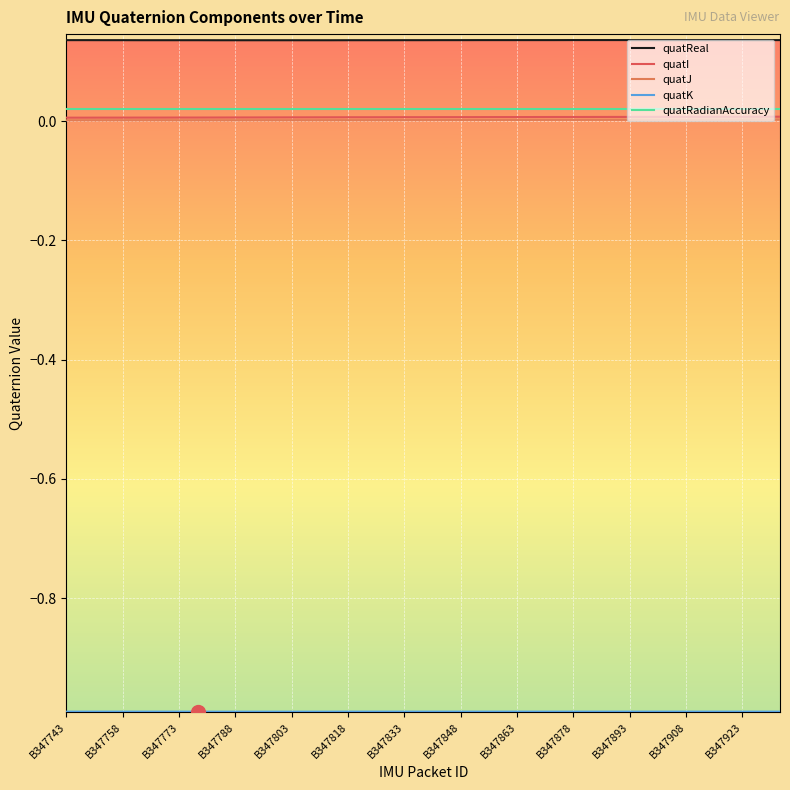

At how many categories does at least one series exceed 0?

39